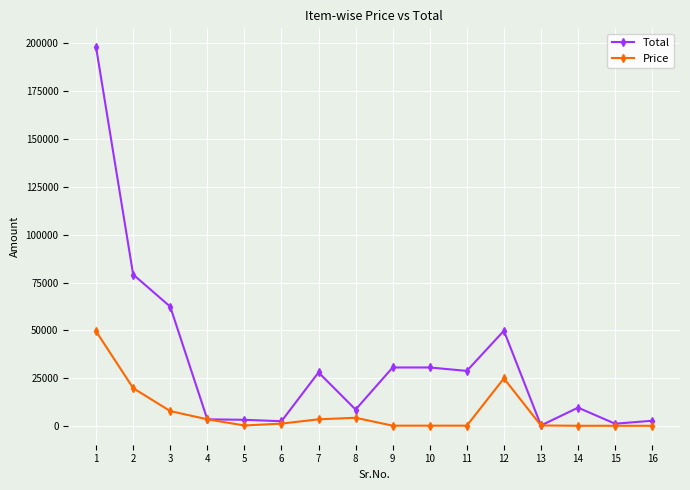

How many lines are shown in the chart?

2